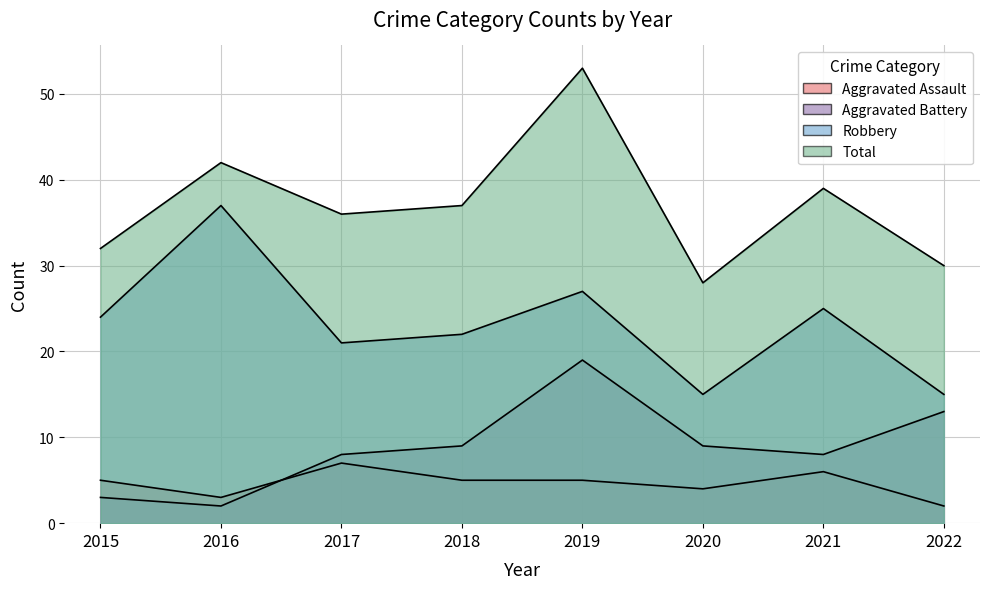

What is the difference between the maximum and second lowest values in the Aggravated Battery series?

16